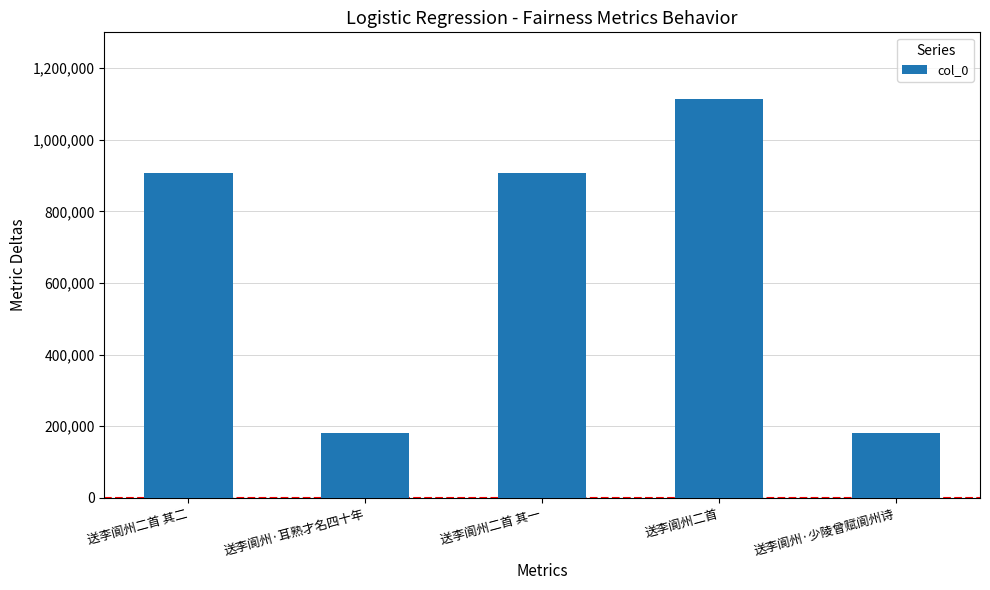

Are the bars horizontal?

No